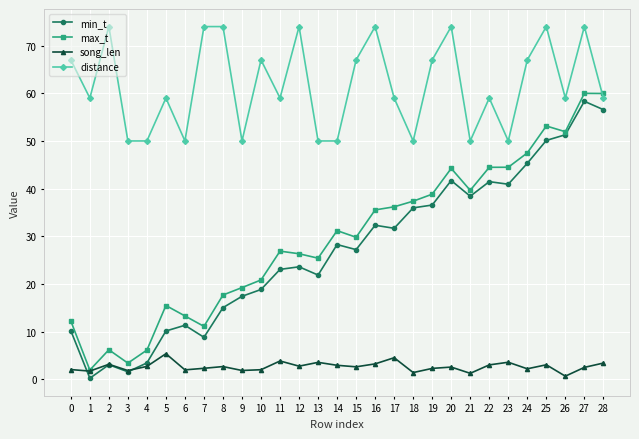

What is the maximum value for song_len?

5.4